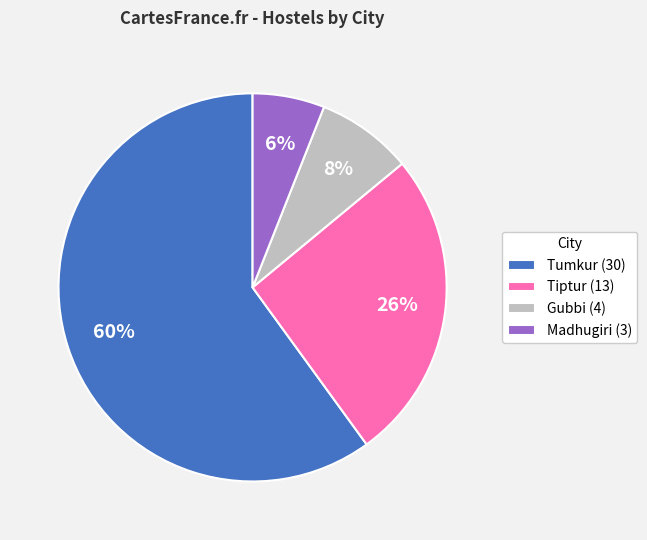

Rank the categories by value from highest to lowest.

Tumkur (30), Tiptur (13), Gubbi (4), Madhugiri (3)